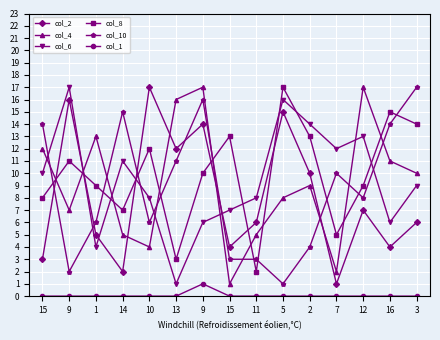

Is this an area chart (filled region under the line)?

No